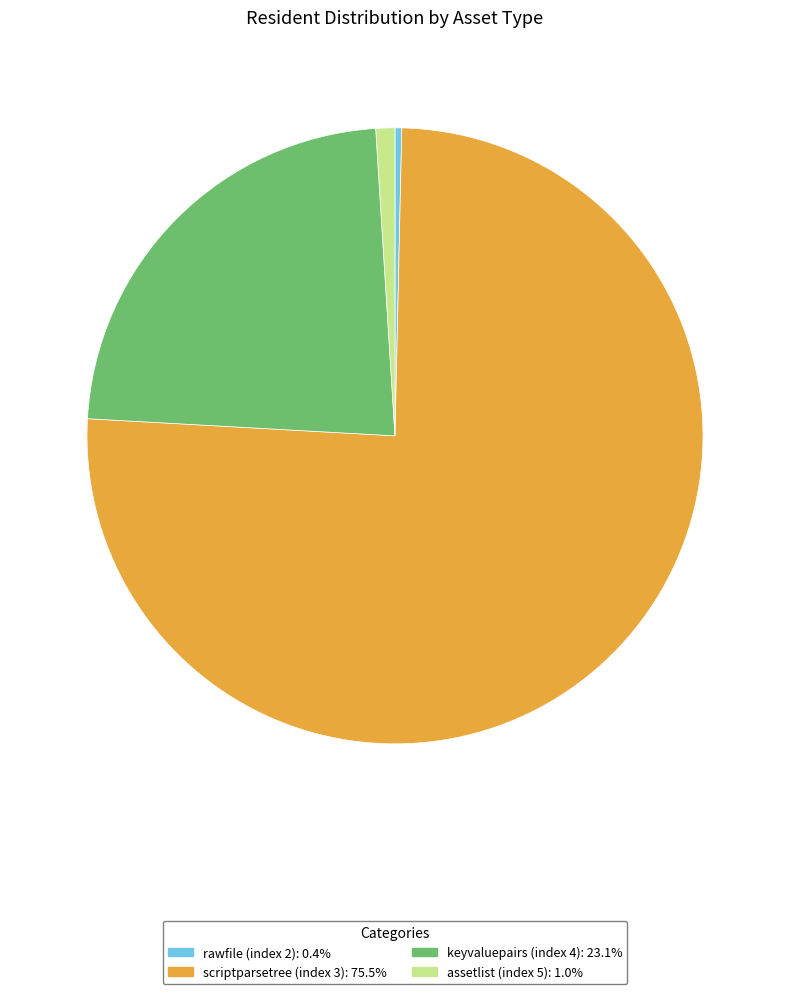

Is the sum of keyvaluepairs (index 4): 23.1% and scriptparsetree (index 3): 75.5% greater than half?

Yes